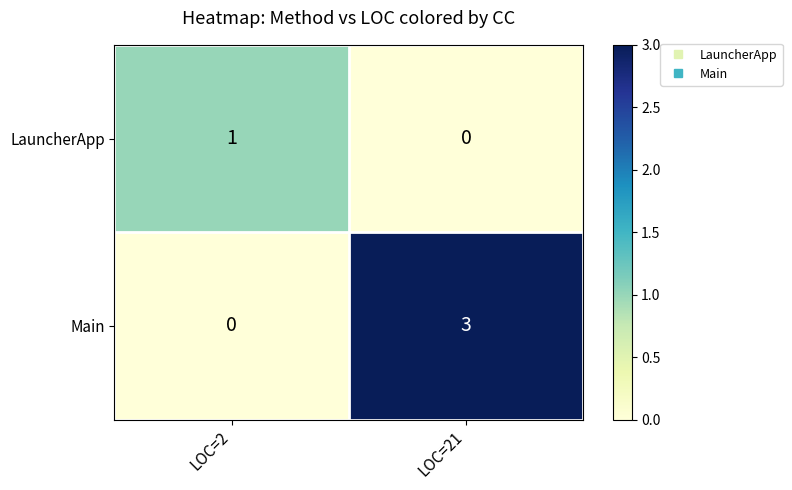

Rank the series at LOC=21 from lowest to highest value.

LauncherApp, Main